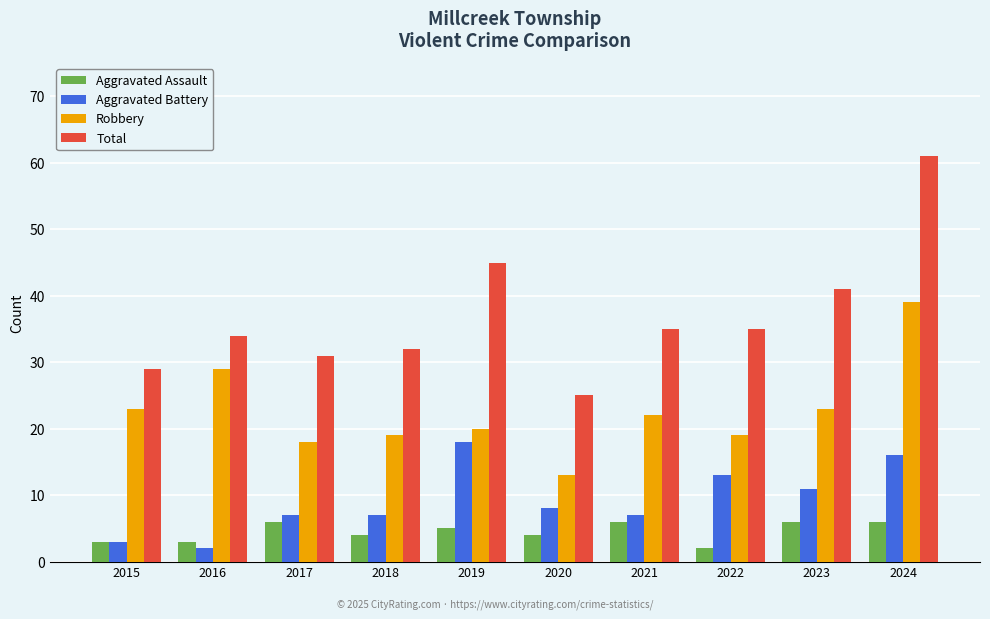

Which series has the widest spread of values?

Total